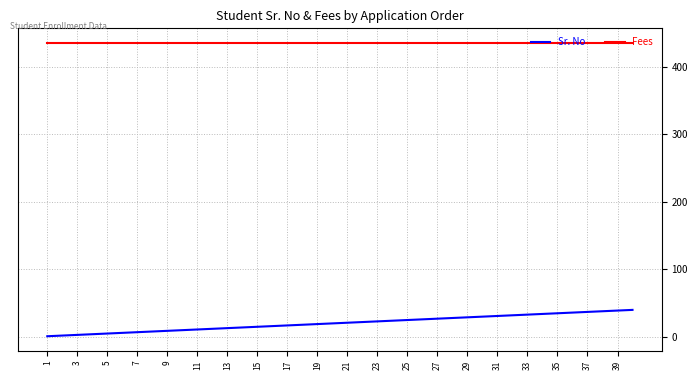

Count the number of data series in this chart.

2